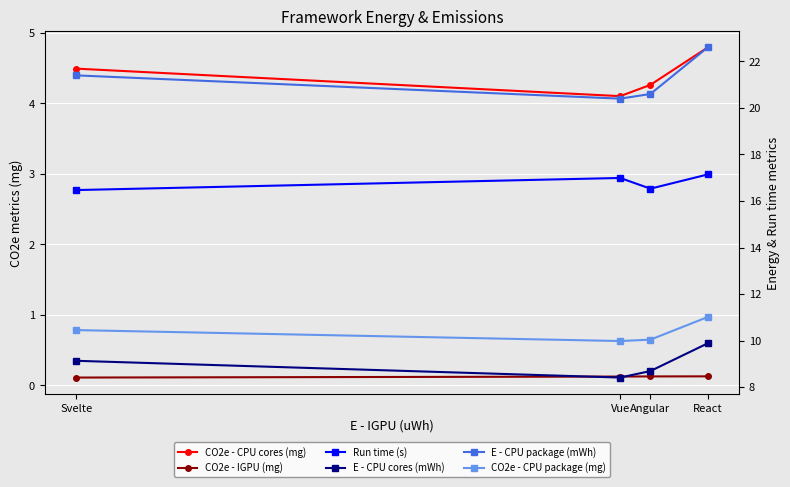

Rank the series by their maximum value, from highest to lowest.

E - CPU package (mWh), Run time (s), CO2e - CPU package (mg), E - CPU cores (mWh), CO2e - CPU cores (mg), CO2e - IGPU (mg)